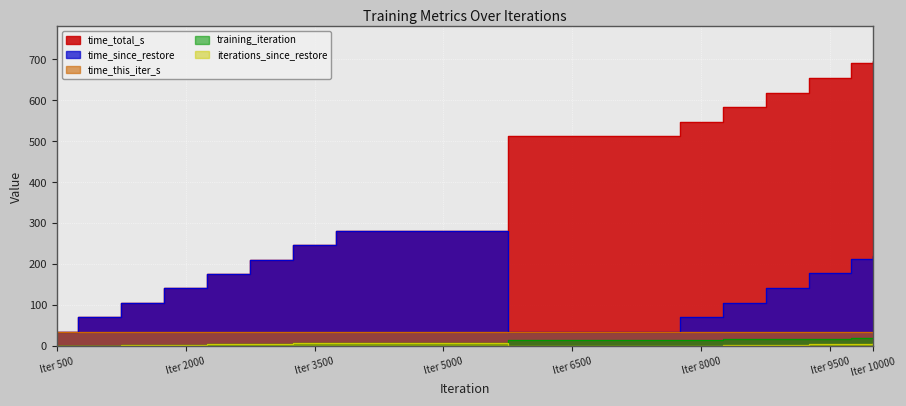

Where does the iterations_since_restore series first go above 4?

2500